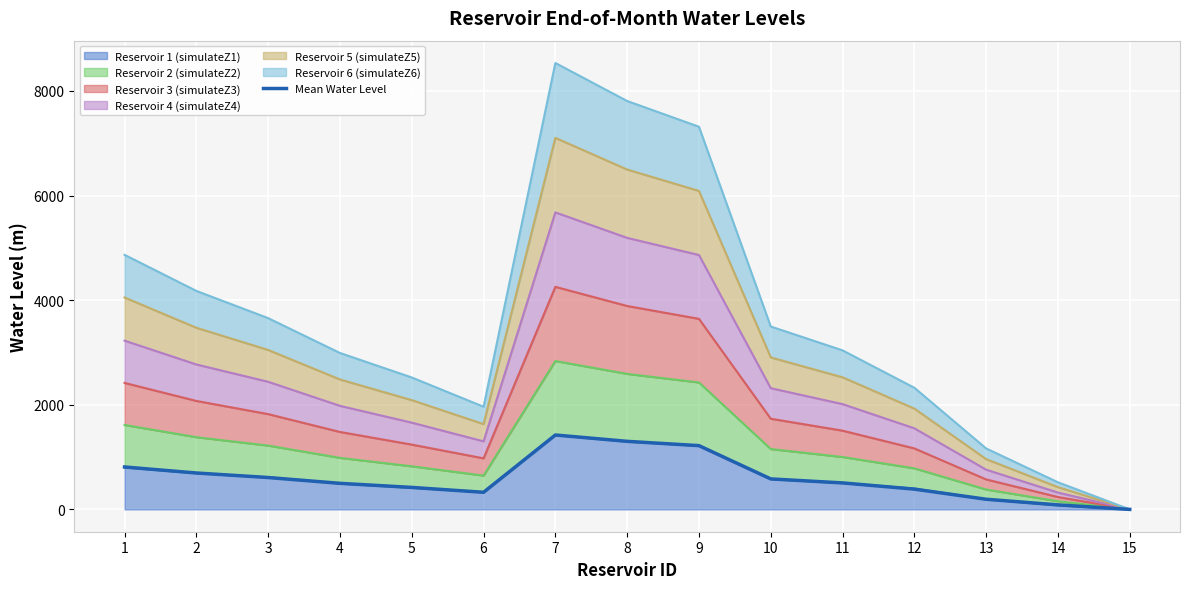

True or false: there are more than 2 points higher than both neighbors.

False